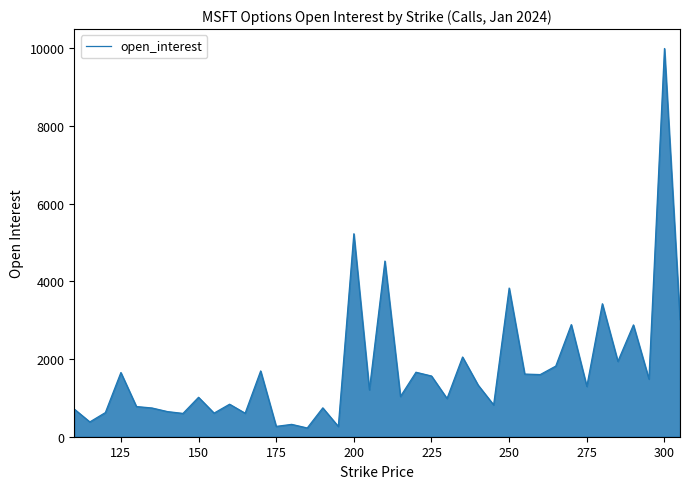

What is the greatest value displayed?

9994